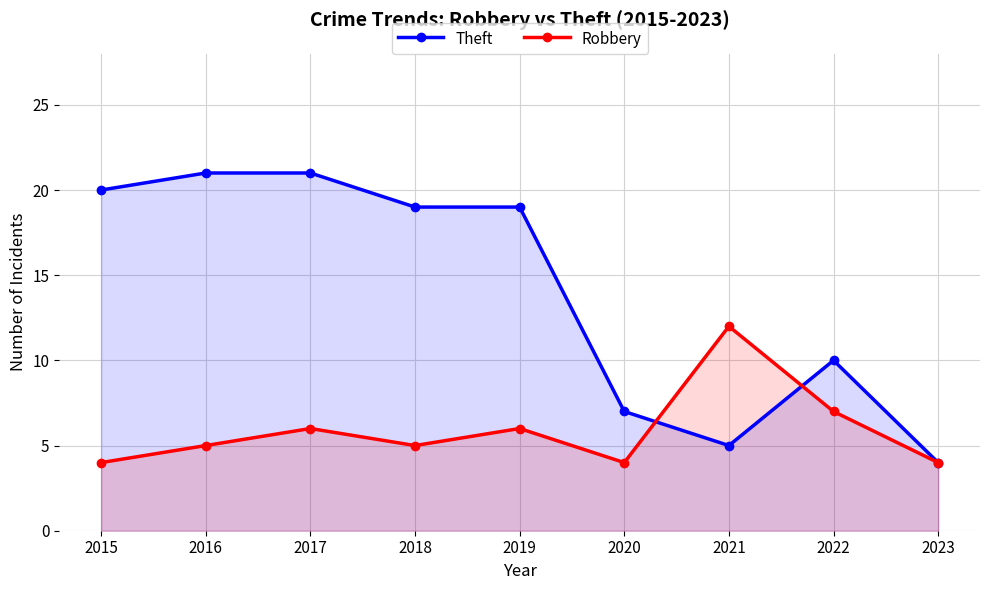

True or false: Theft has more than 2 points higher than both neighbors.

False